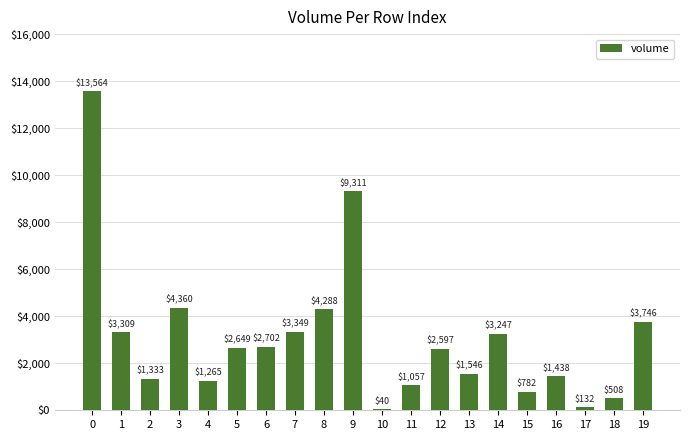

Which has a higher value, 11 or 2?

2